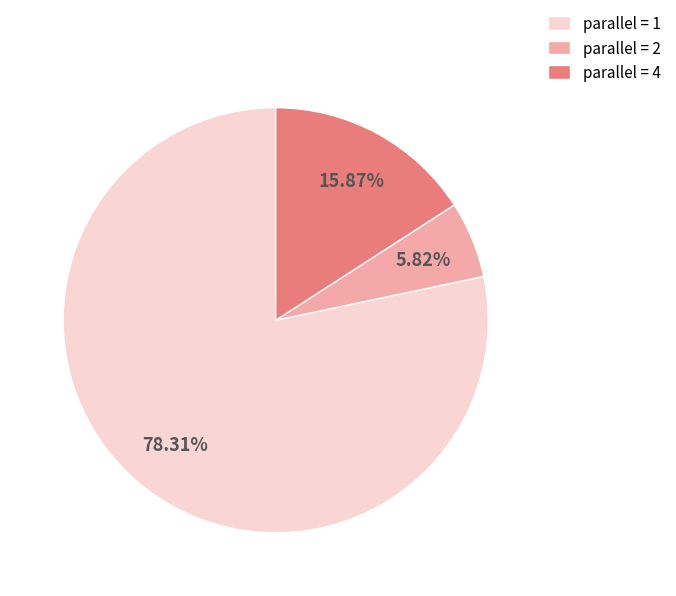

How many slices are in this pie chart?

3